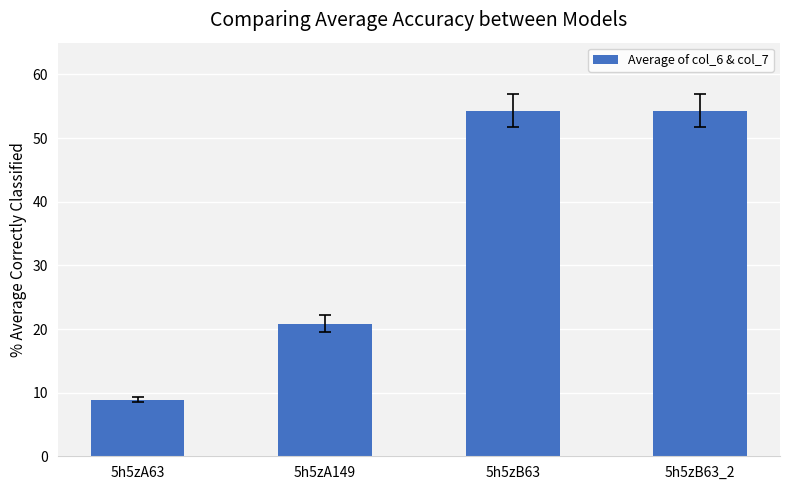

Reading right to left, extract all data points from this chart.

54.3	54.3	20.8	8.9